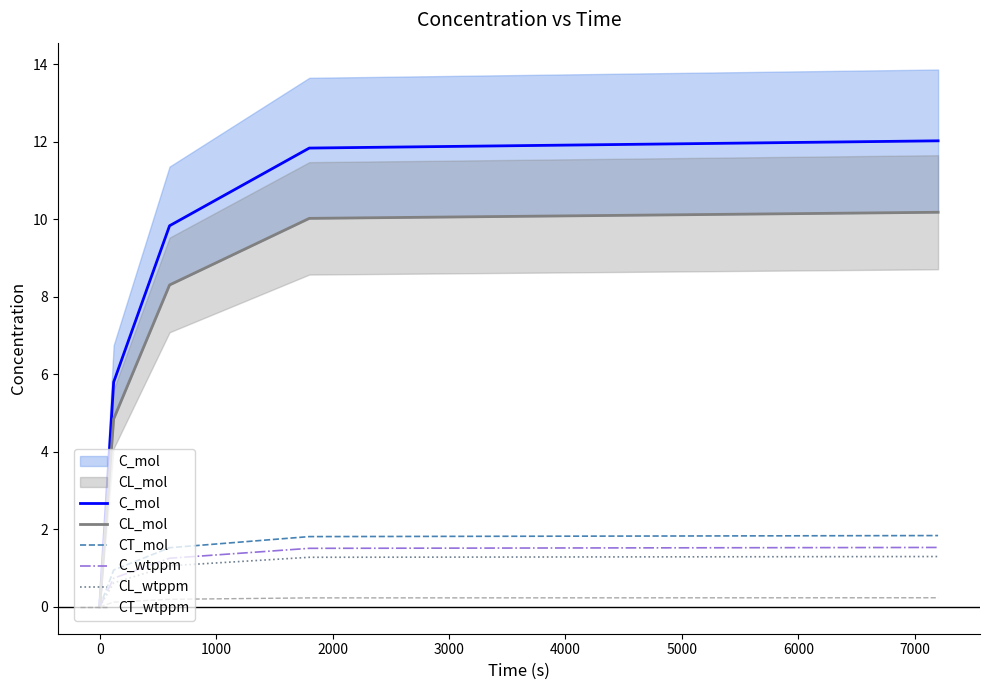

What are all the series names shown in the legend?

C_mol, CL_mol, CT_mol, C_wtppm, CL_wtppm, CT_wtppm